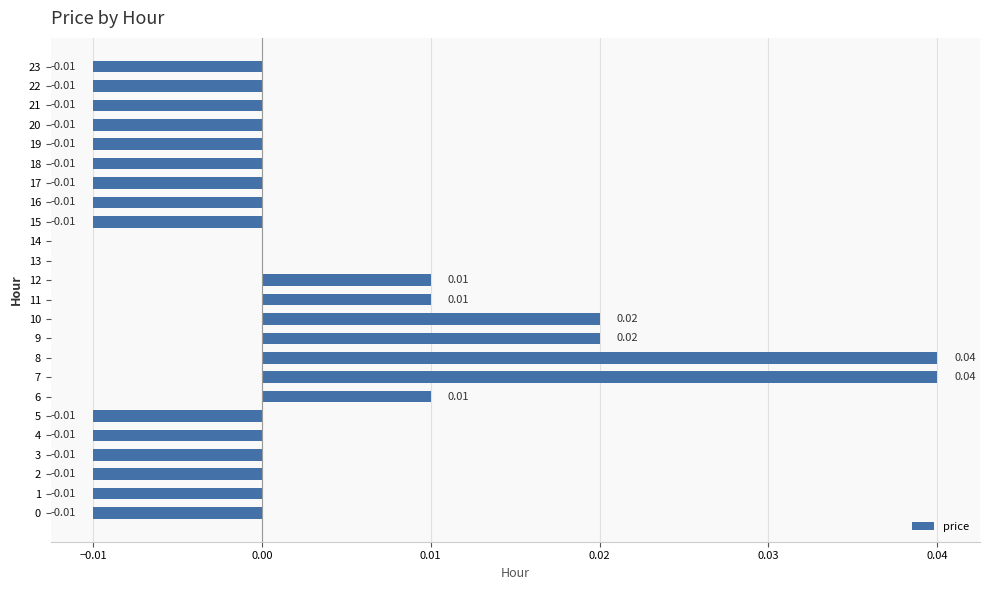

How many categories are shown in the chart?

24